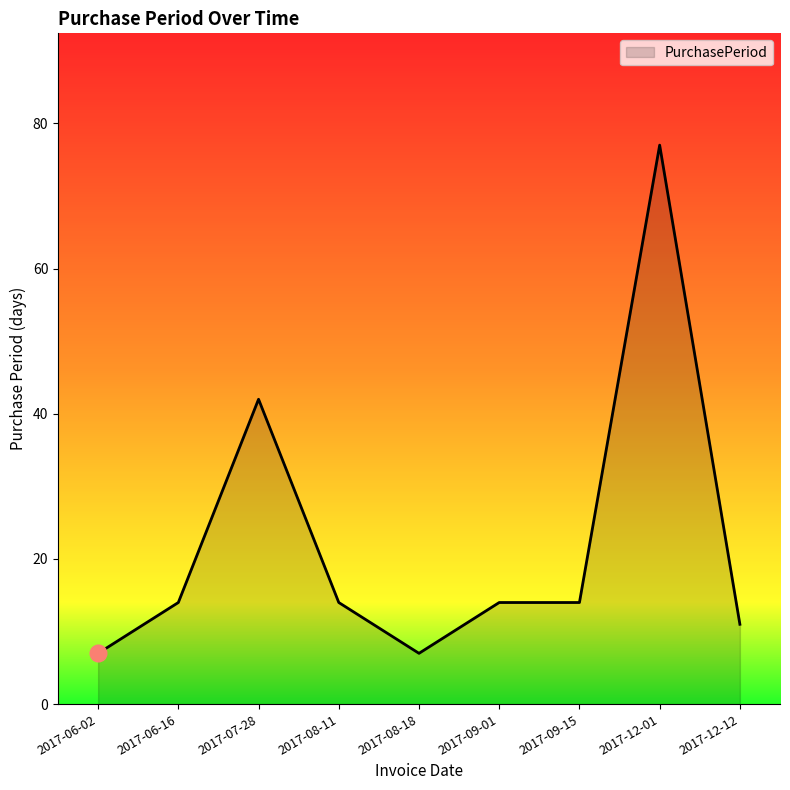

What is the sum of the values at 2017-07-28 and 2017-12-01?

119